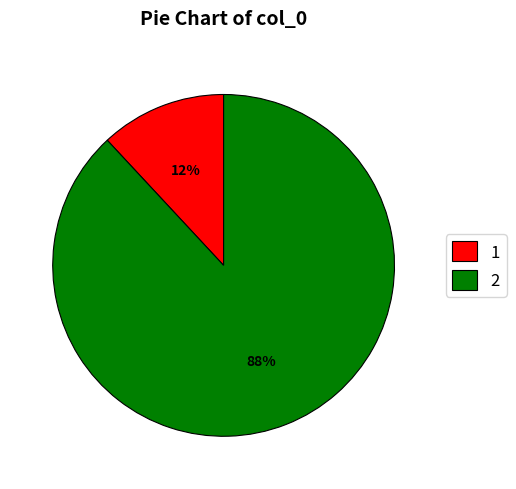

Which category has the biggest portion of the pie?

2